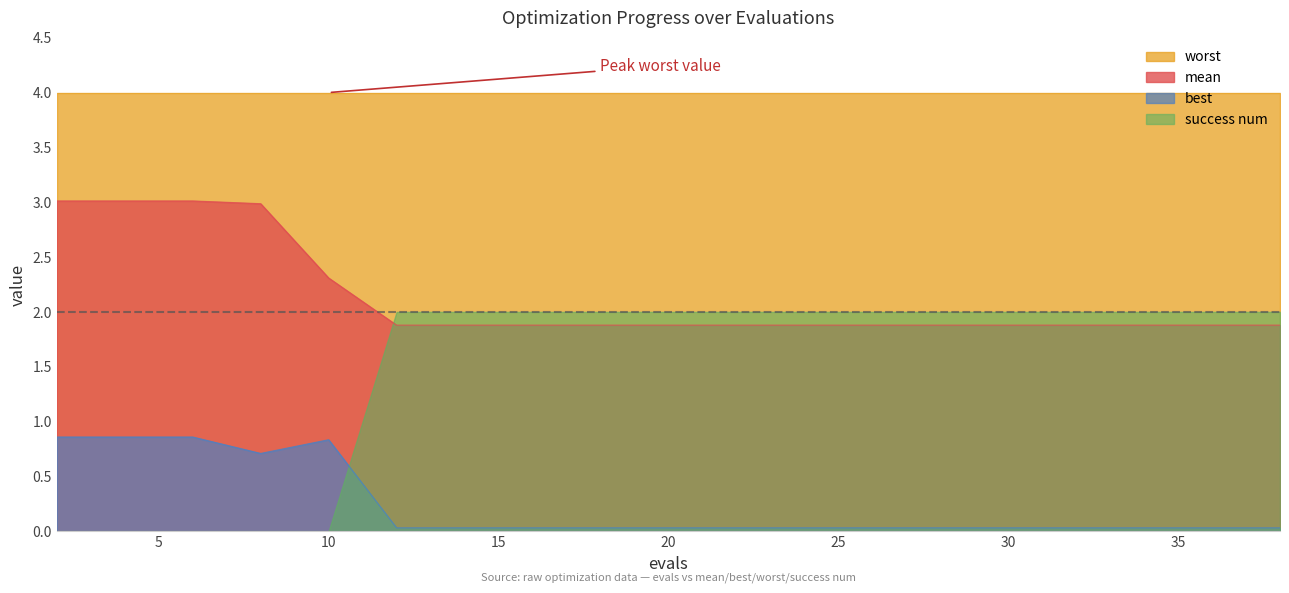

Rank the categories by mean value from highest to lowest.

2, 4, 6, 8, 10, 12, 14, 16, 18, 20, 22, 23, 25, 27, 29, 31, 32, 34, 36, 38